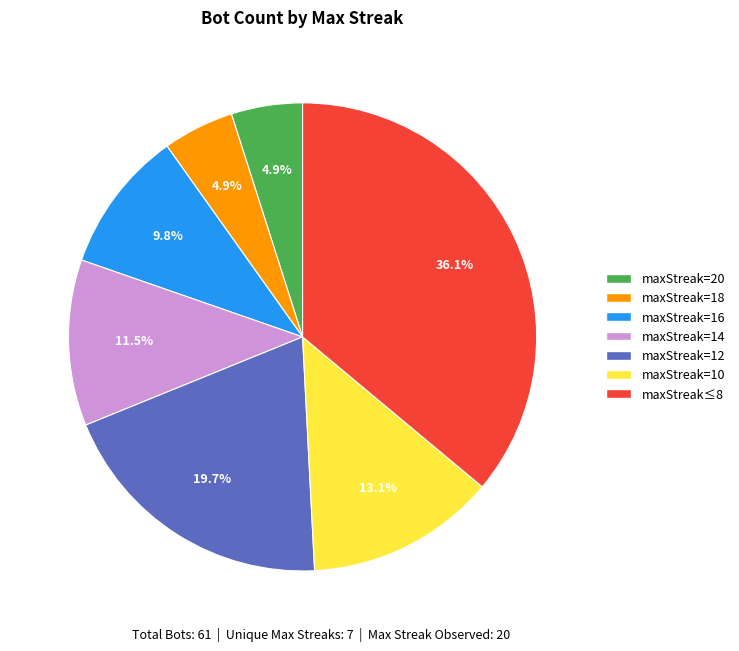

Is there a majority slice in this chart?

No